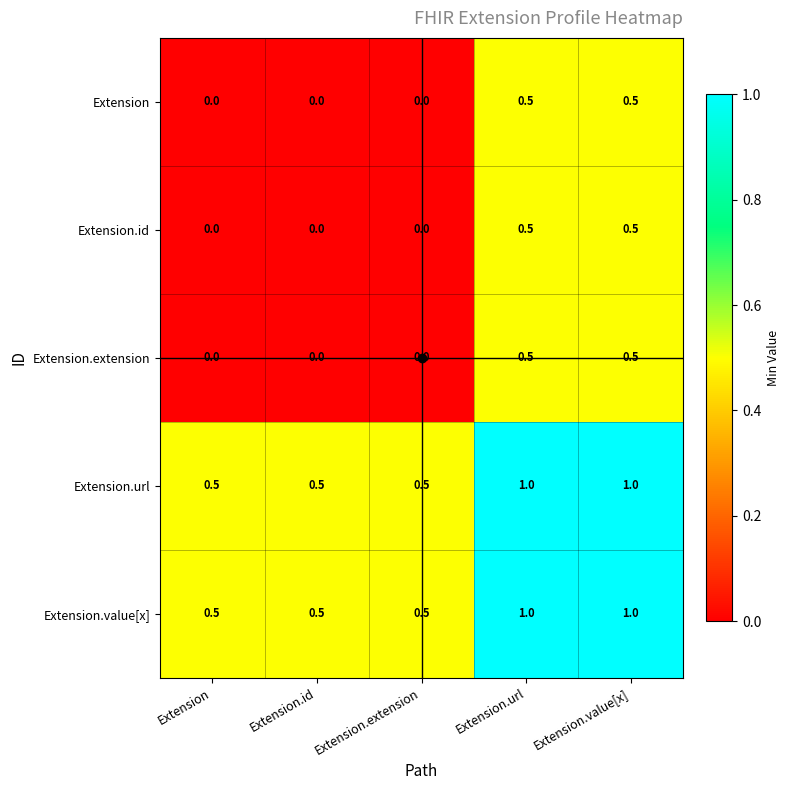

True or false: Extension.url has a value of 0.6 at Extension.value[x].

False